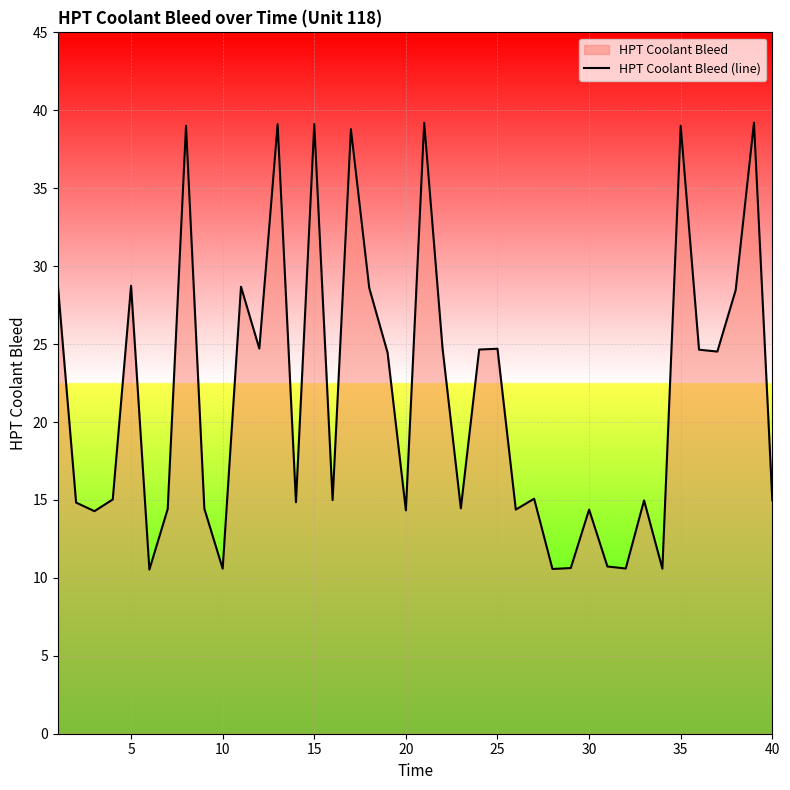

What is the difference between the maximum and minimum values?

28.7